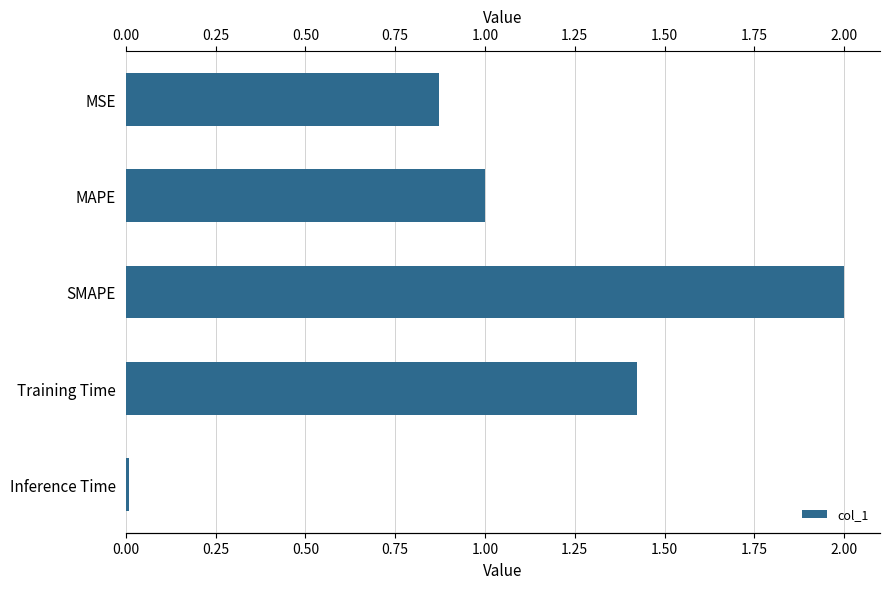

Which category has the lowest value across all series?

Inference Time